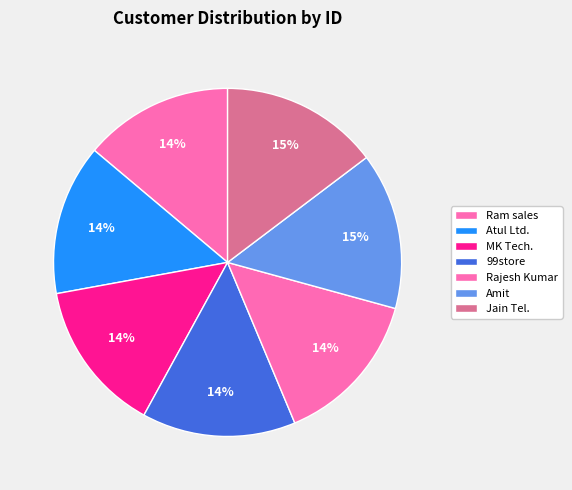

The Rajesh Kumar slice represents 14% of the pie. True or false?

True